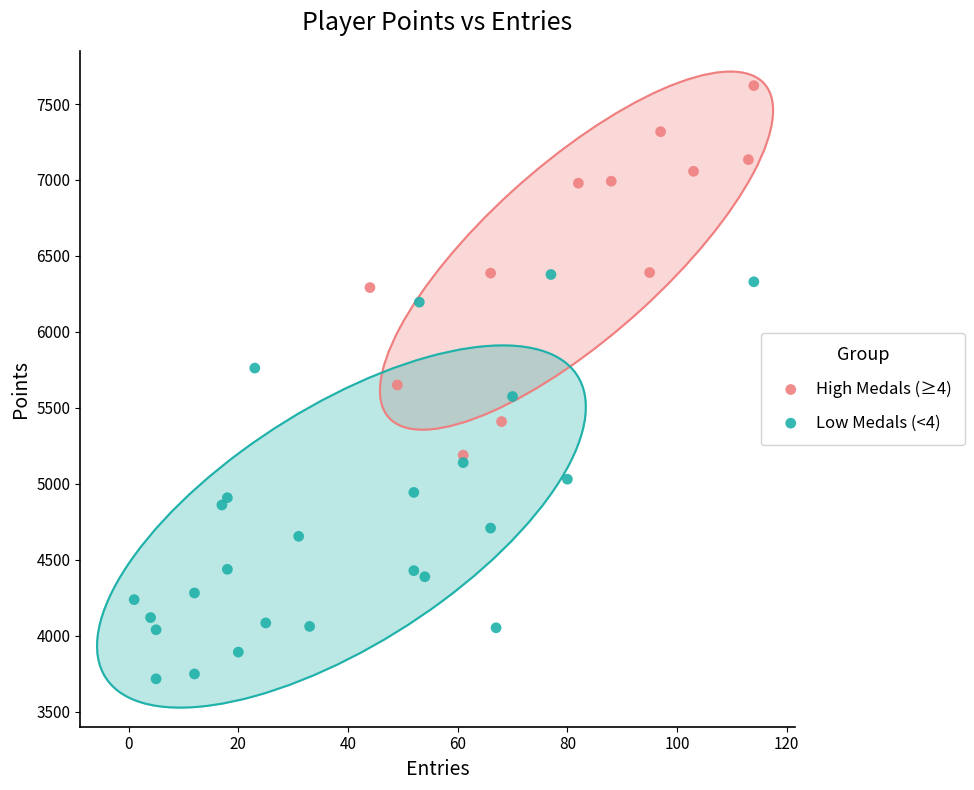

Which series has the largest Y range (max minus min)?

Low Medals (<4)